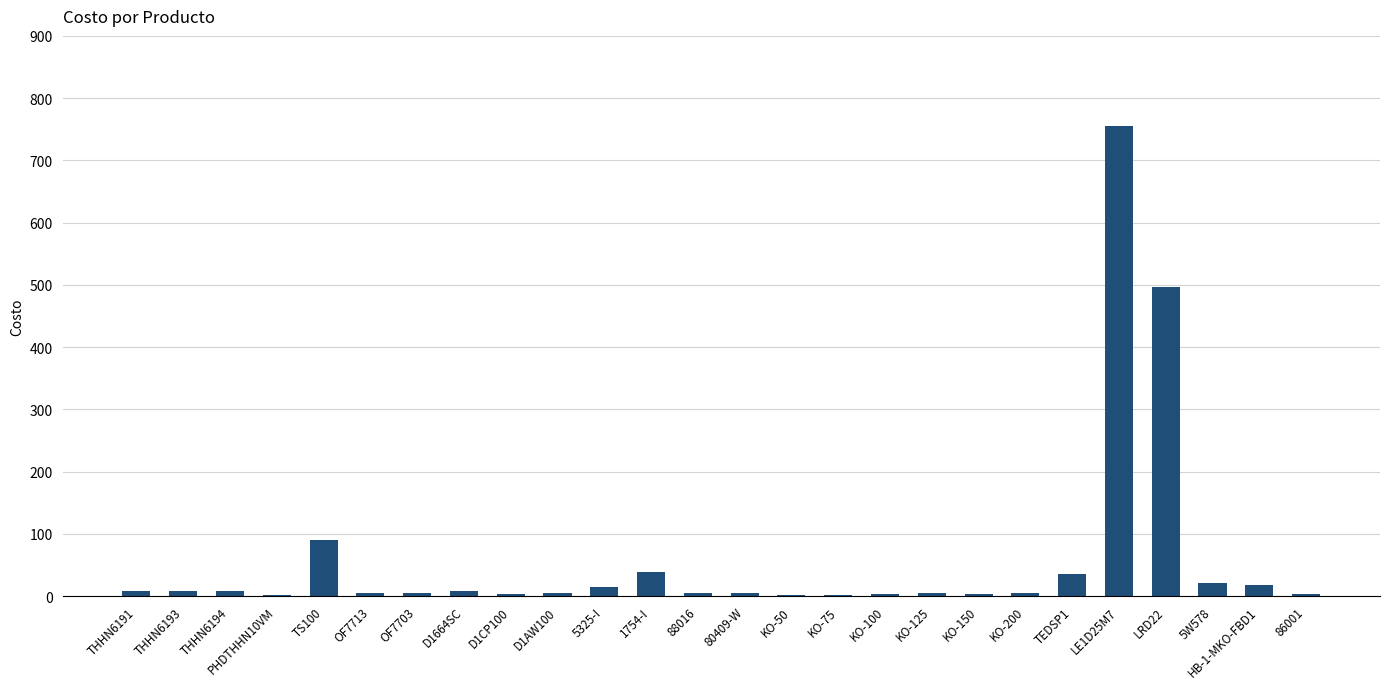

True or false: the data shows 1.9 at PHDTHHN10VM.

True